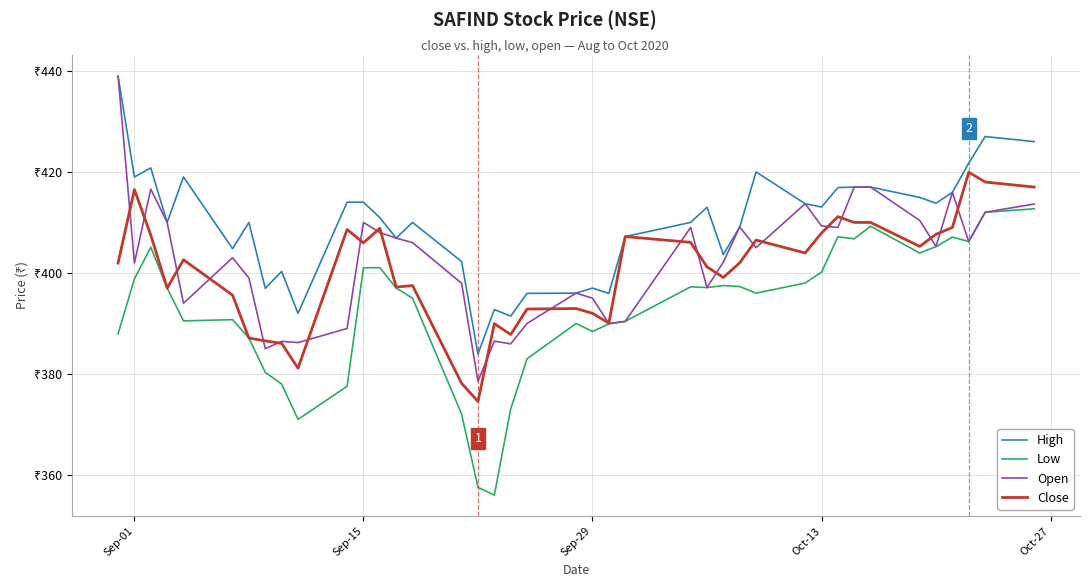

List the series in order of their peak value, highest first.

High, Open, Close, Low